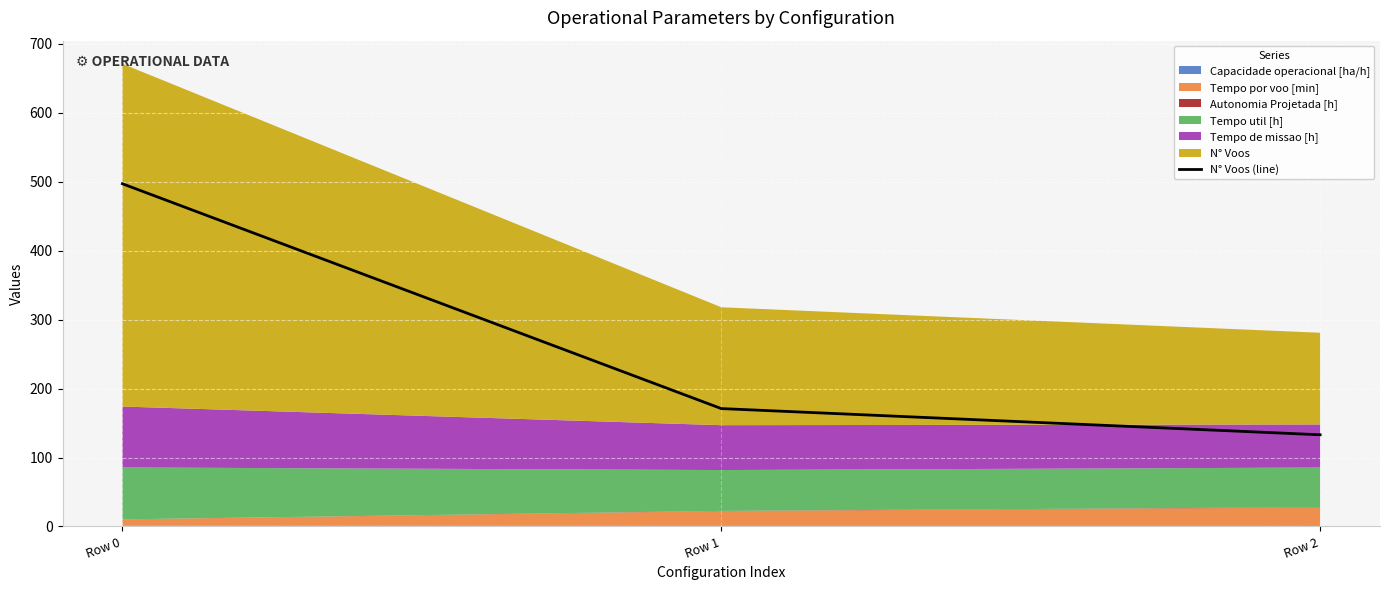

The value of N° Voos (line) at Row 1 is 260. True or false?

False